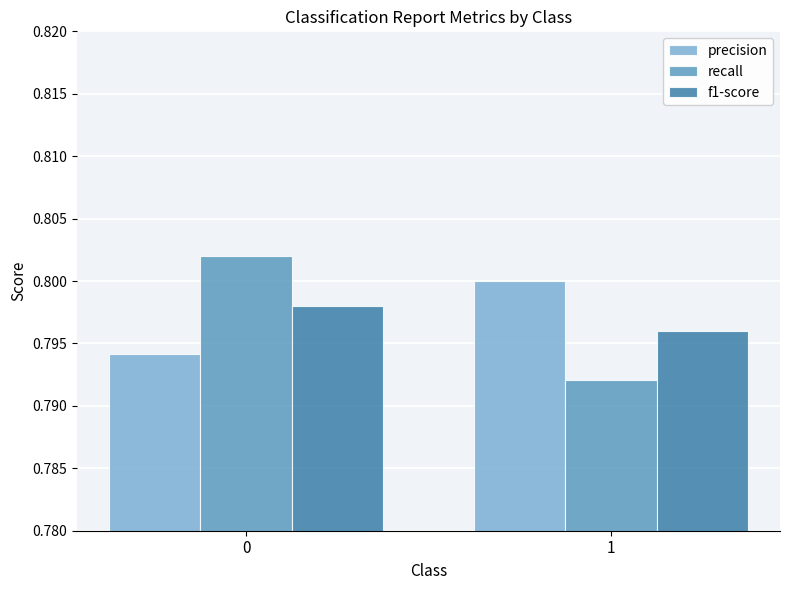

True or false: f1-score has a value of 0.8 at 1.

True